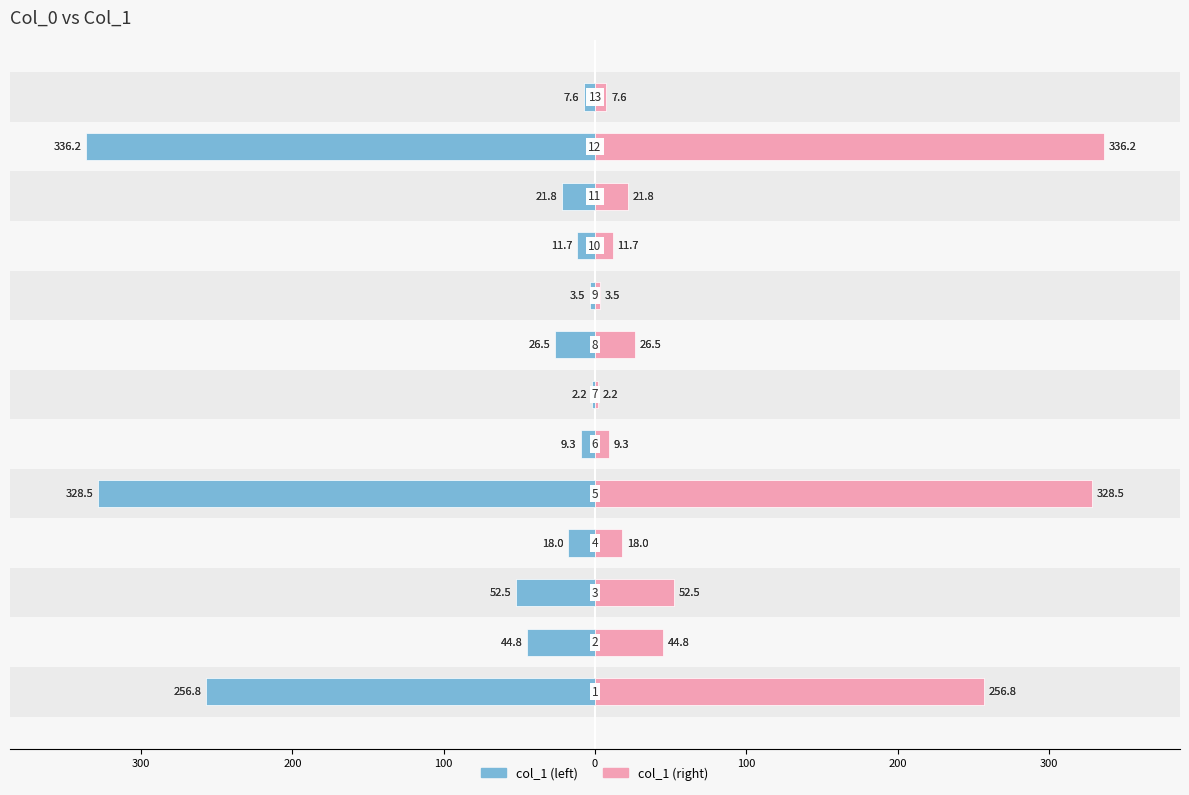

What is the greatest value displayed?

336.2